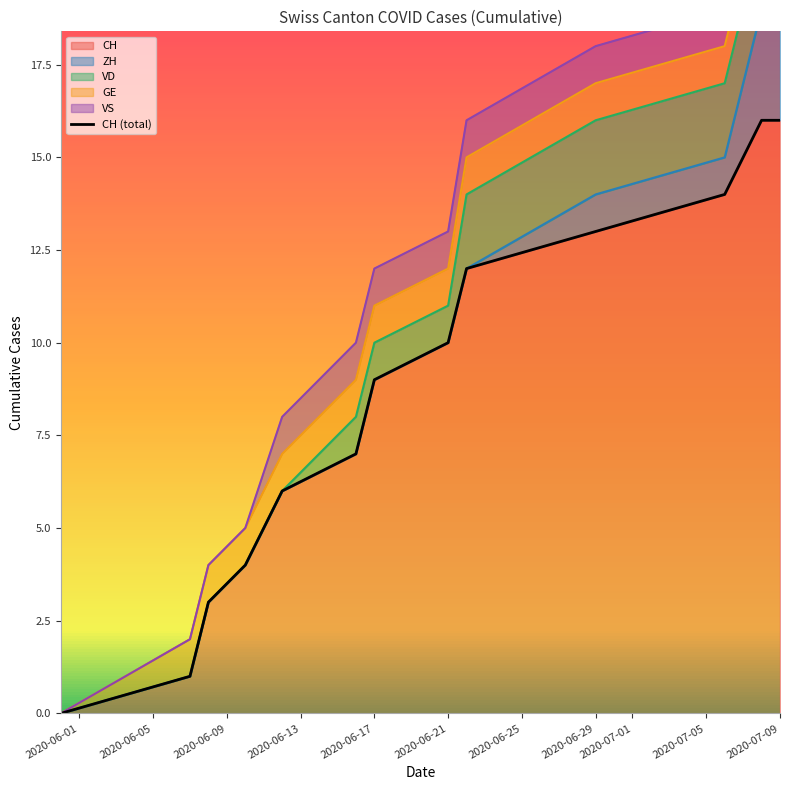

True or false: CH has a value of 11 at 2020-07-09.

False